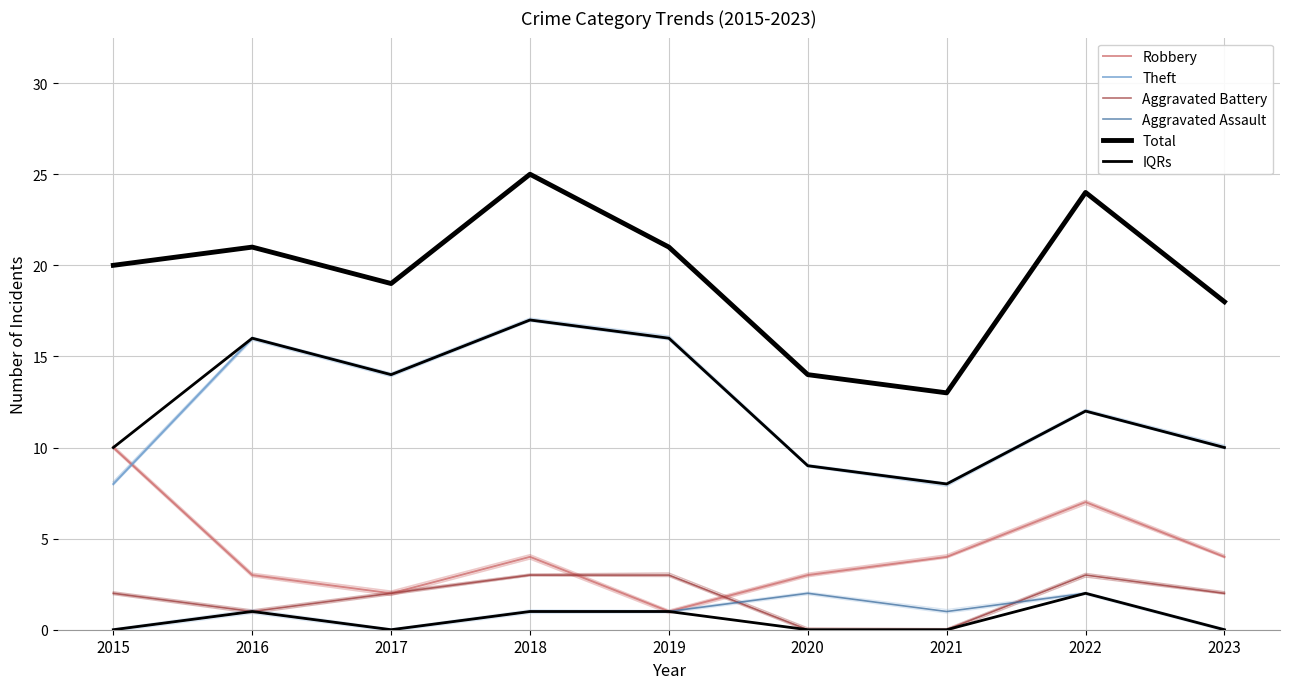

At which category does the chart reach its peak across all series?

2018